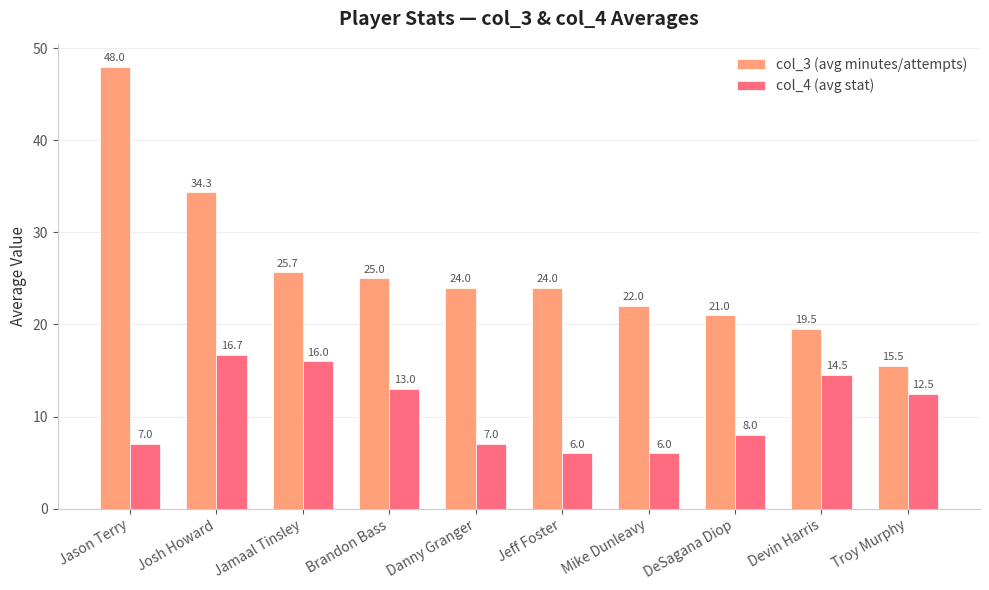

The value of col_3 (avg minutes/attempts) at Troy Murphy is 7.6. True or false?

False